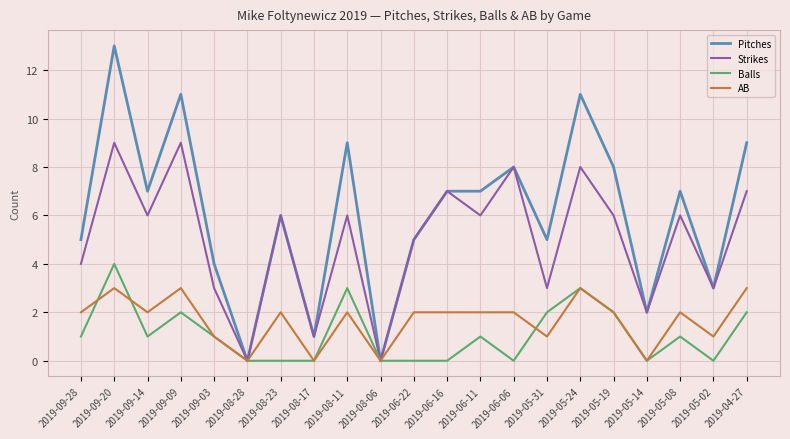

How many distinct data groups are displayed?

4